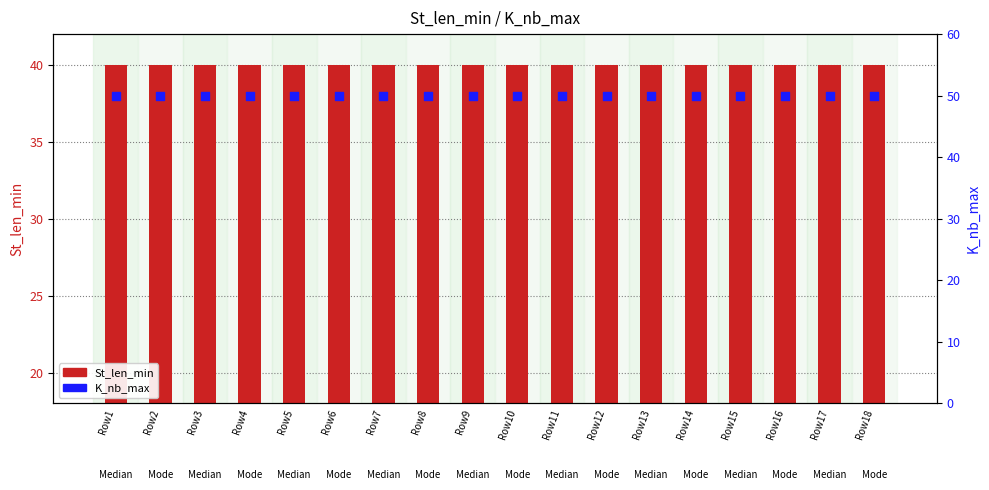

Which series reaches the minimum Y coordinate?

St_len_min